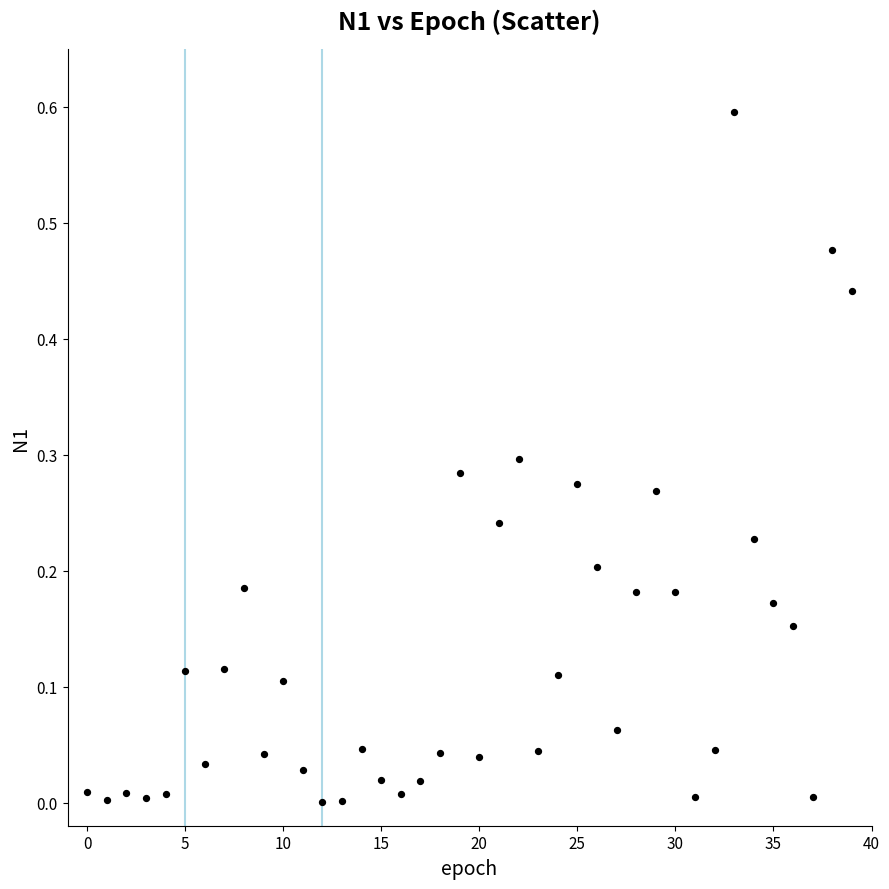

What is the range of Y values (max minus min)?

0.6